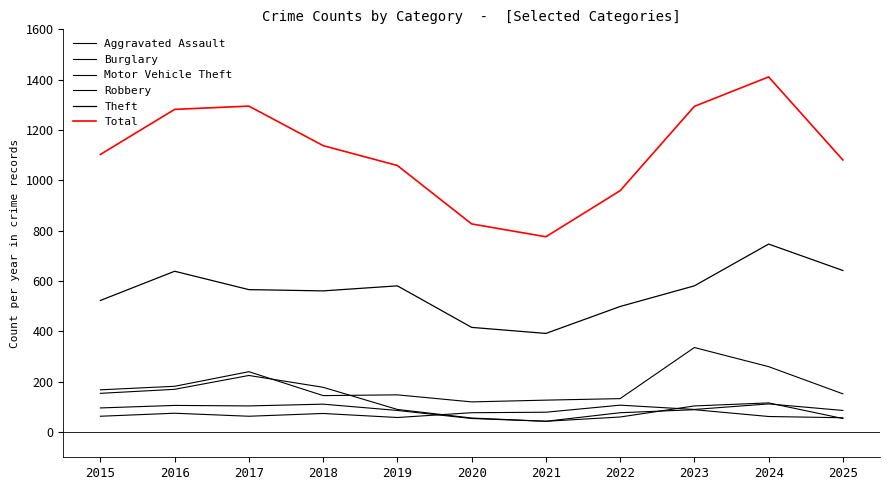

What is the smallest value displayed?

43